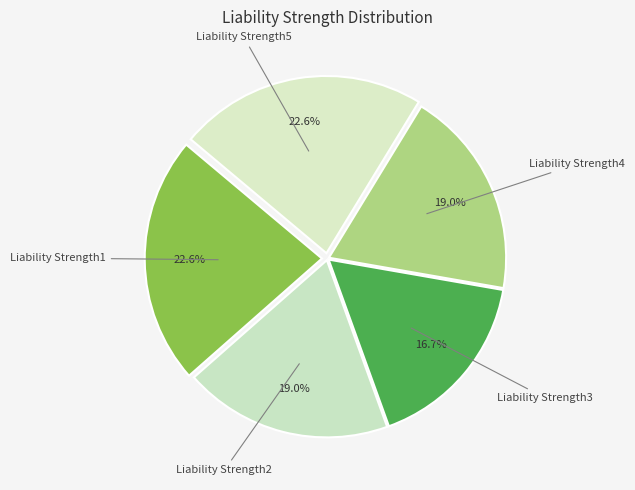

What is the smallest slice in the pie chart?

Liability Strength3